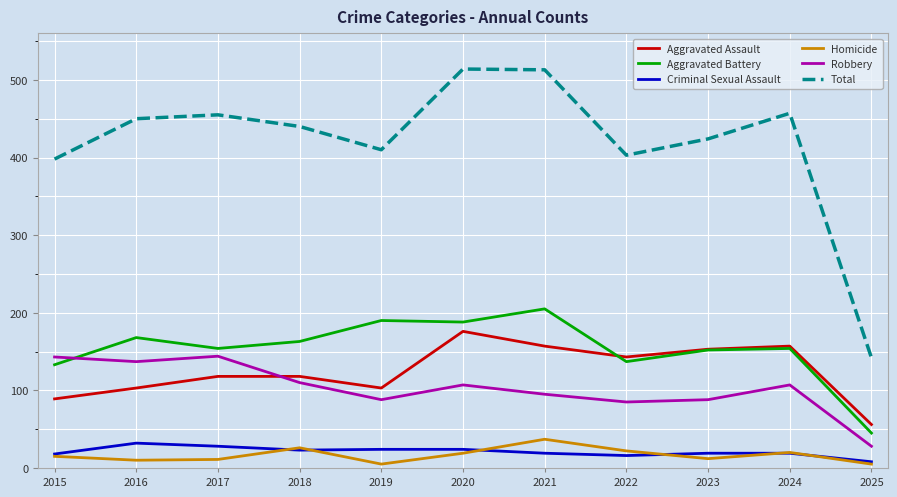

What is the maximum value shown in the chart?

514